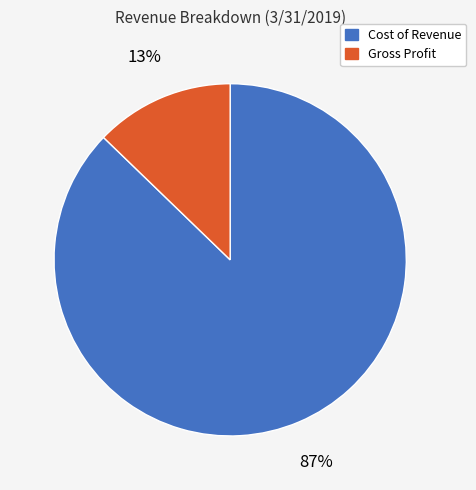

How many slices are in this pie chart?

2